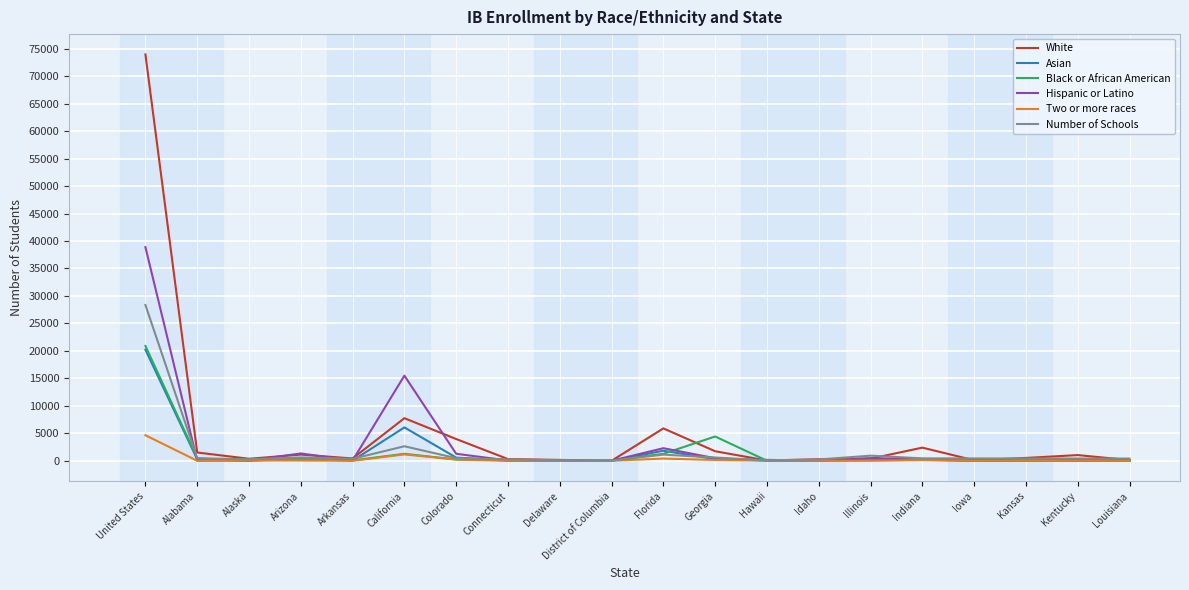

What is the highest value of the White series?

73949